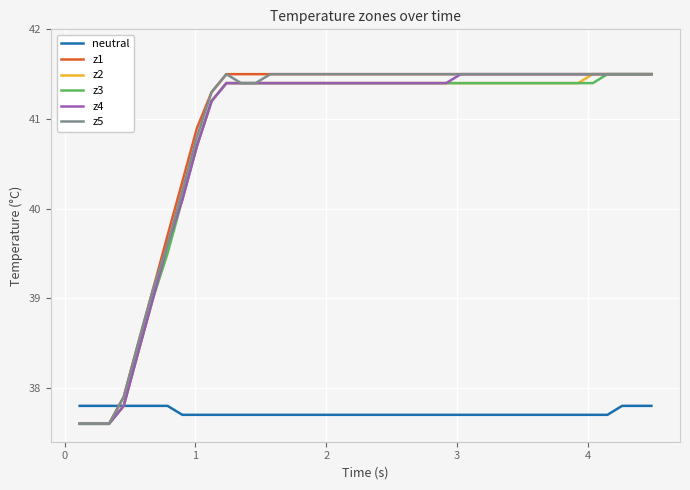

What is the lowest value of the z2 series?

37.6